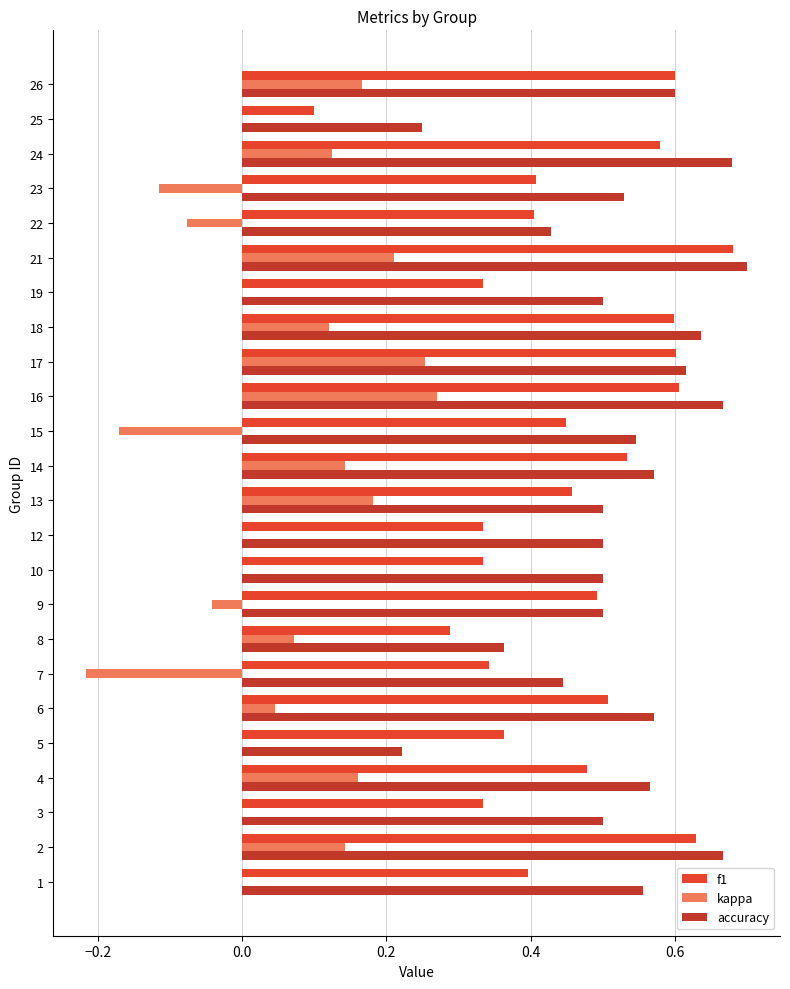

Which series has the largest total across all categories?

accuracy